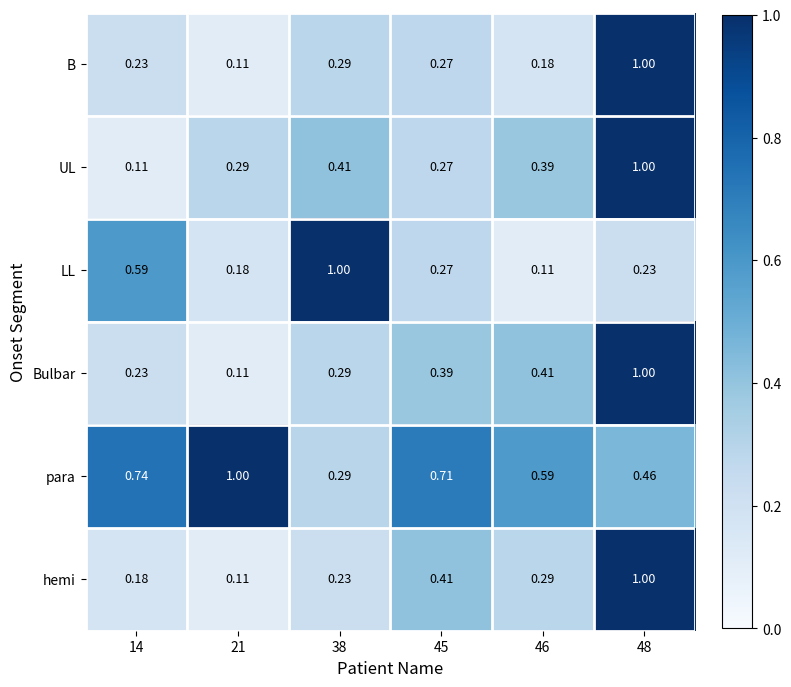

Which series has the largest total across all categories?

para